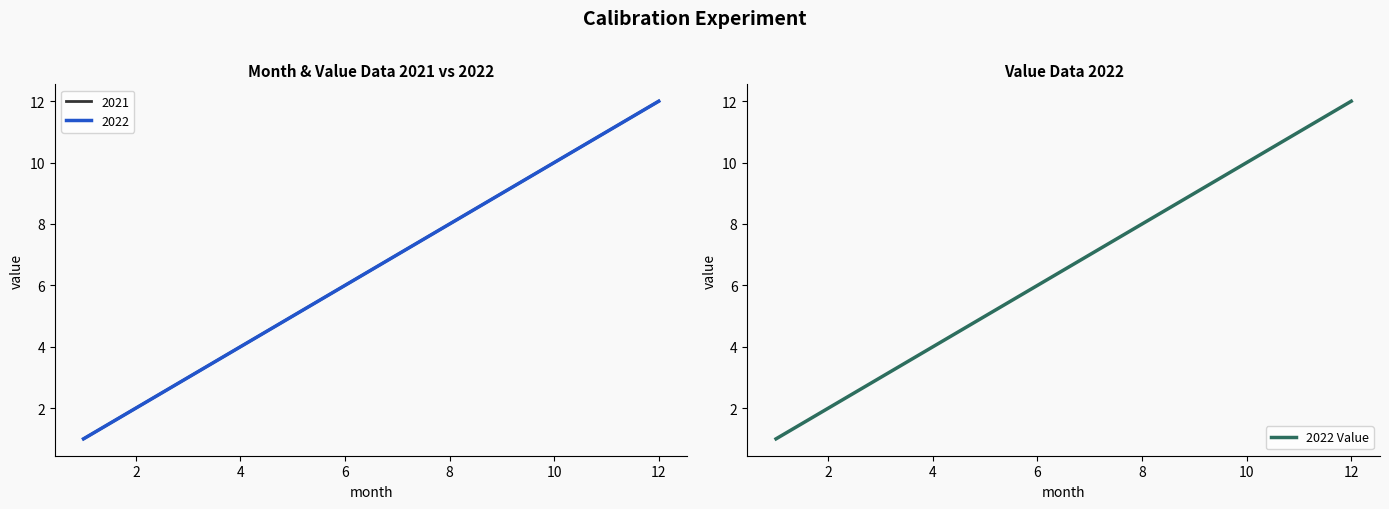

What is the greatest value displayed?

12